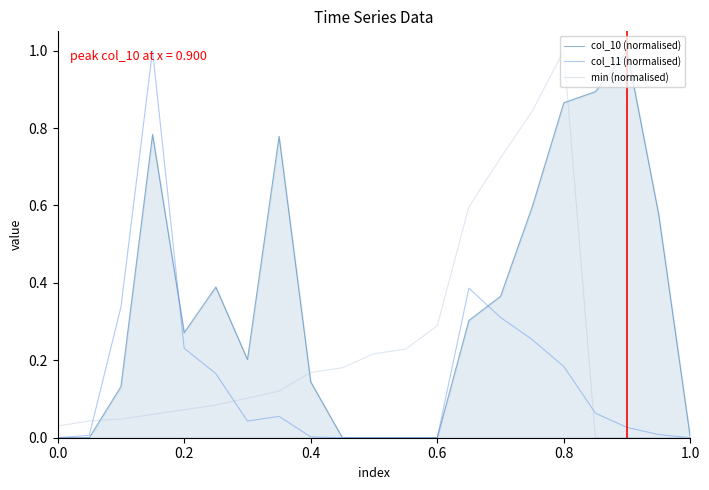

List the series in order of their overall mean, highest first.

col_10 (normalised), min (normalised), col_11 (normalised)